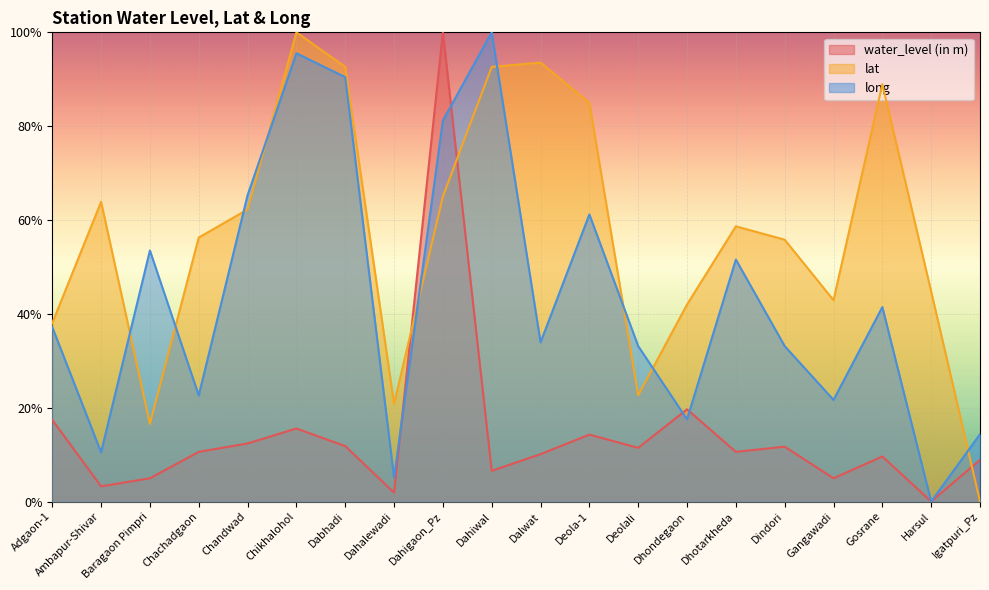

At which label does water_level (in m) reach its peak?

Dahigaon_Pz